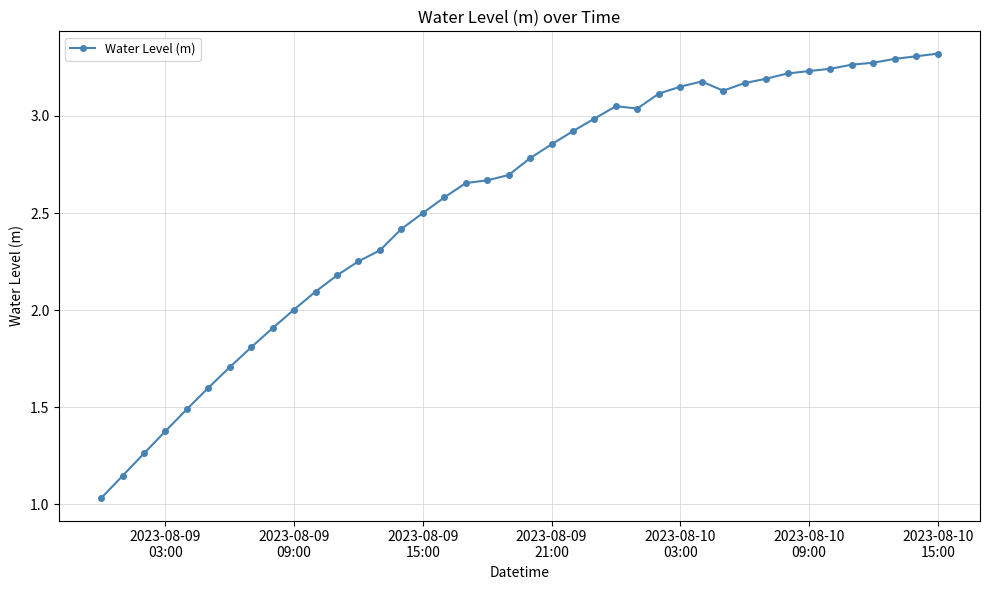

What is the value of the 17th point from the left?

2.6